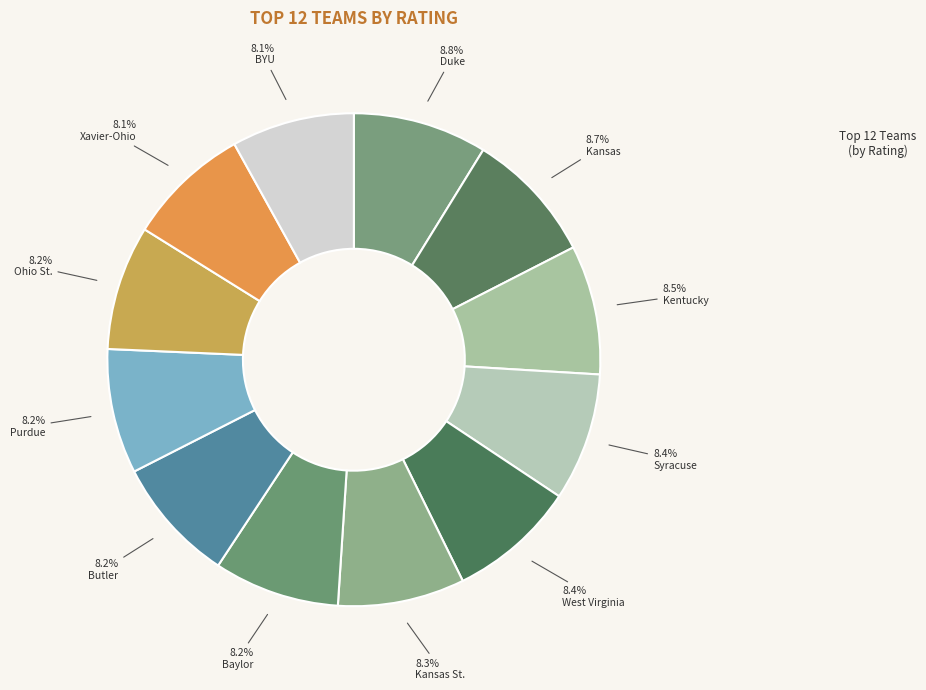

Approximately how many times larger is the value at Butler compared to Kentucky?

1.0